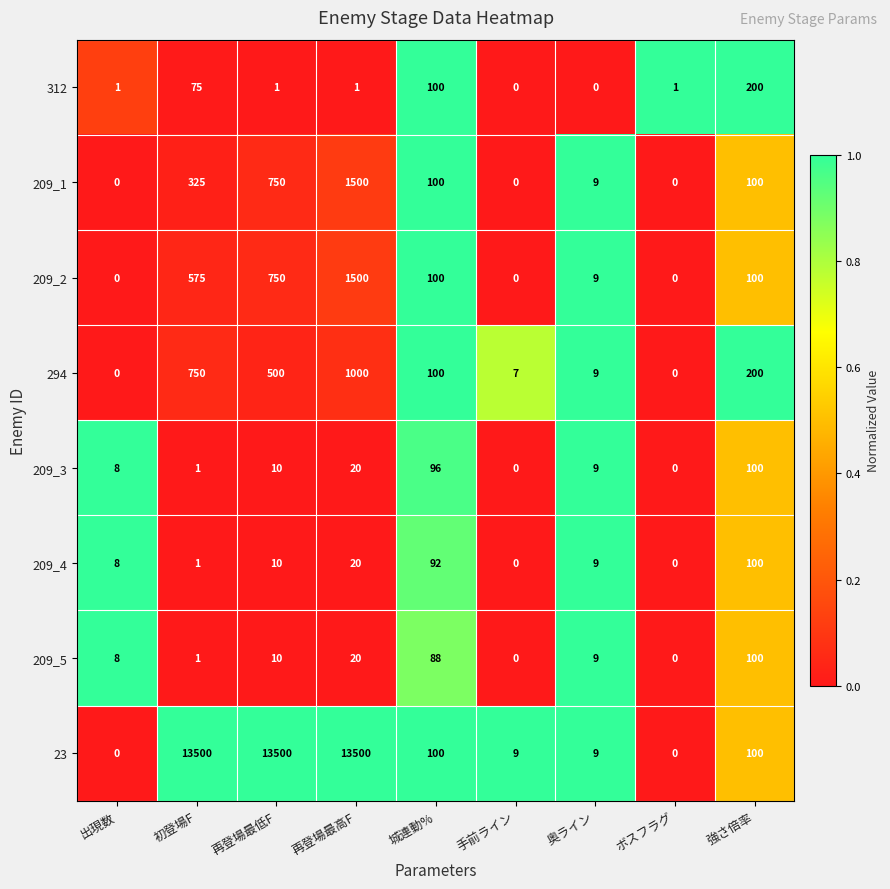

The value of 209_4 at 奥ライン is 4. True or false?

False